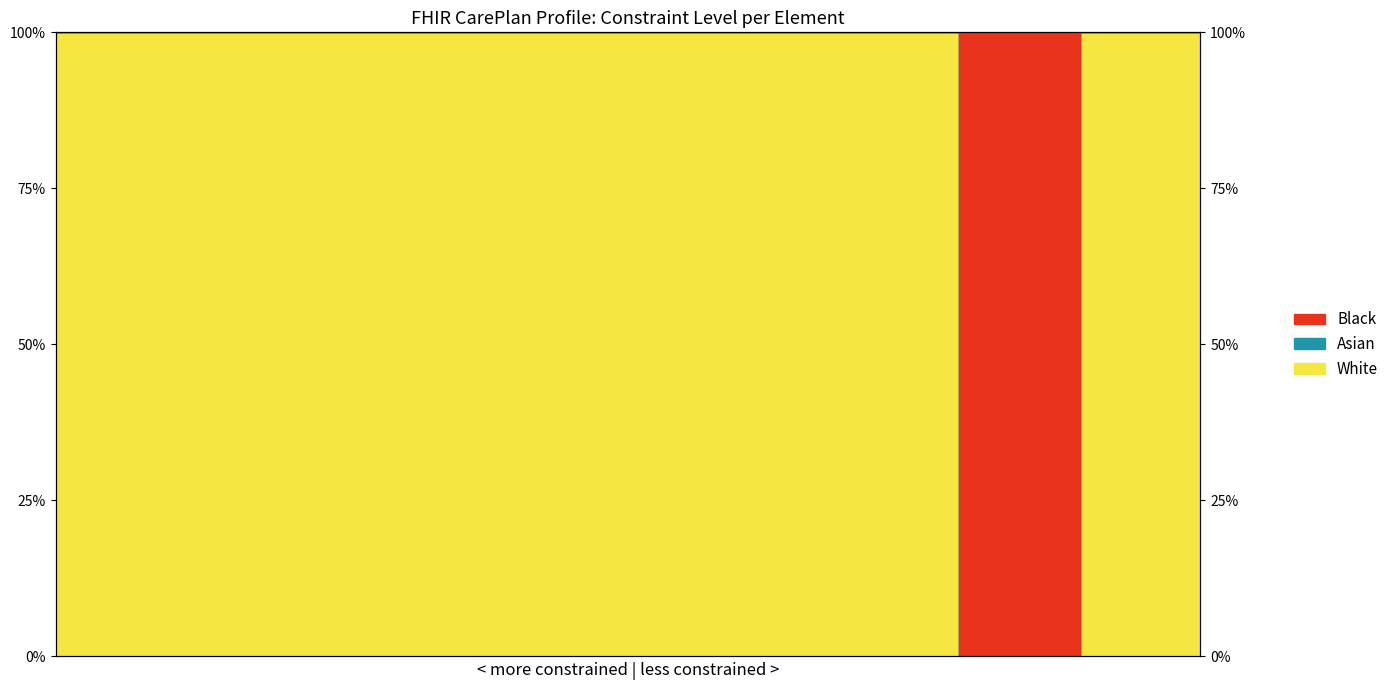

True or false: Base Min has more than 2 interior local peaks.

False